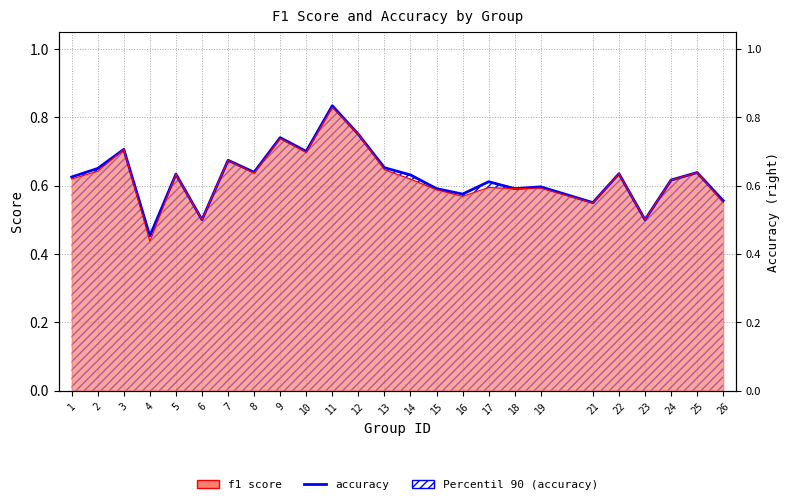

What is the change in value from 24 to 26?

-0.1